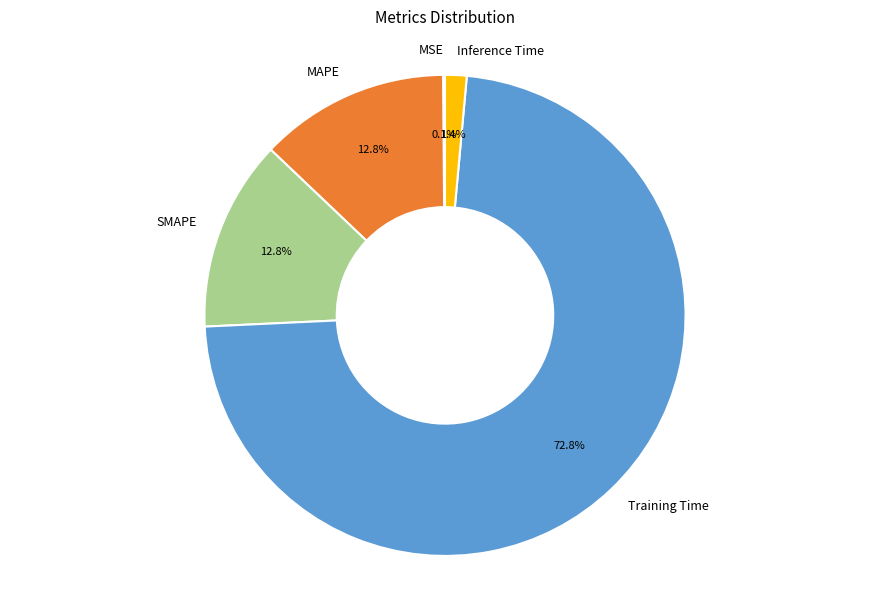

How much of the chart is everything except SMAPE?

87.2%